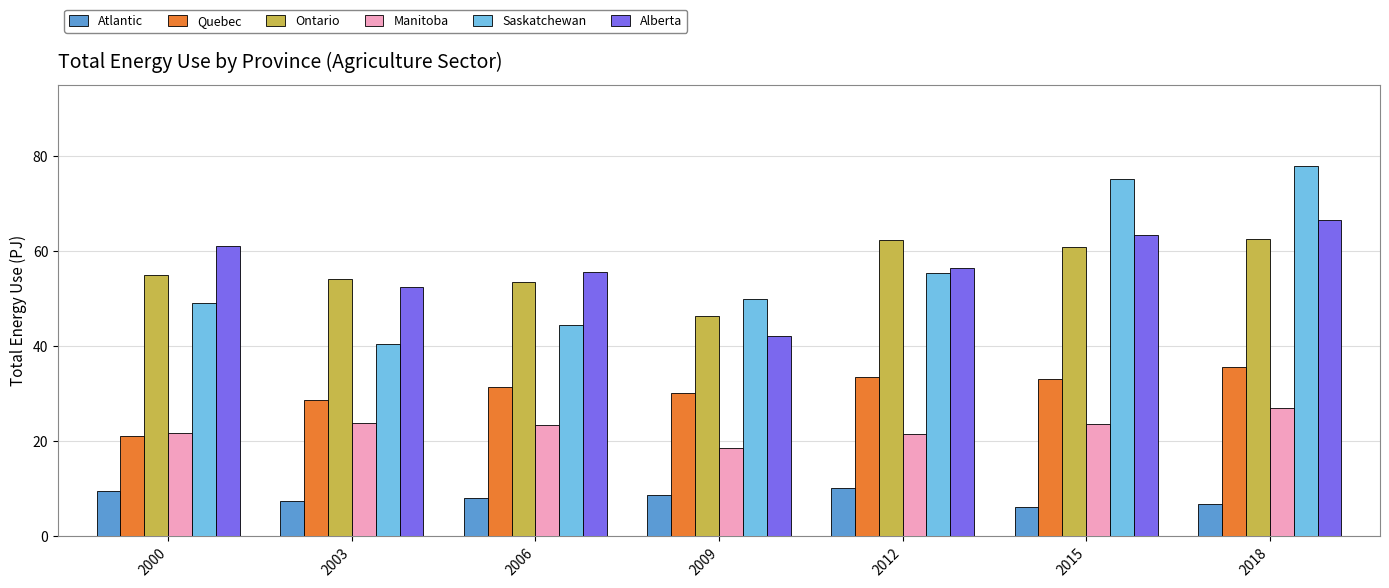

The Quebec series shows 20.5 at 2009. True or false?

False